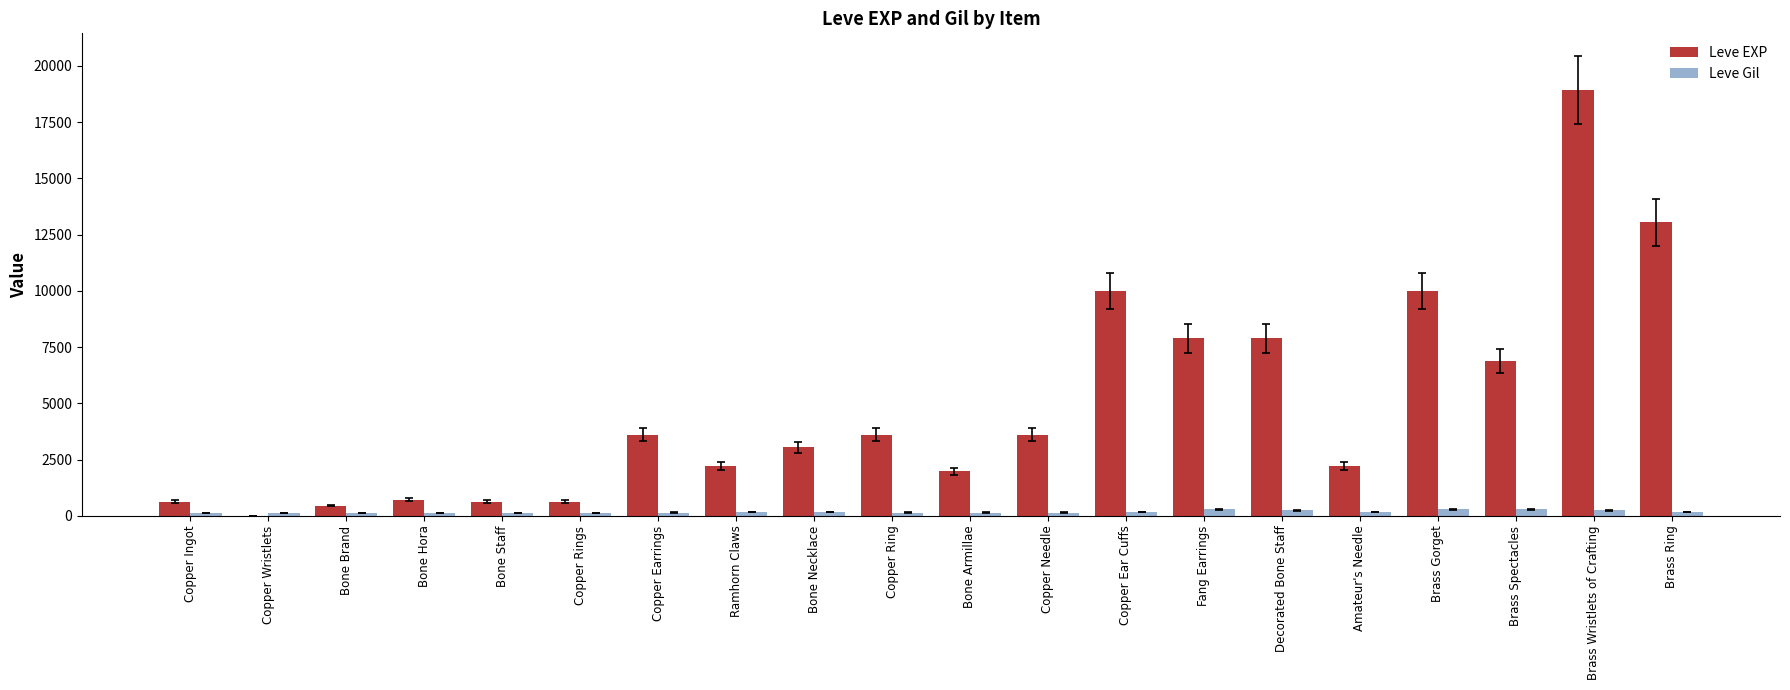

How many series are shown in this chart?

2